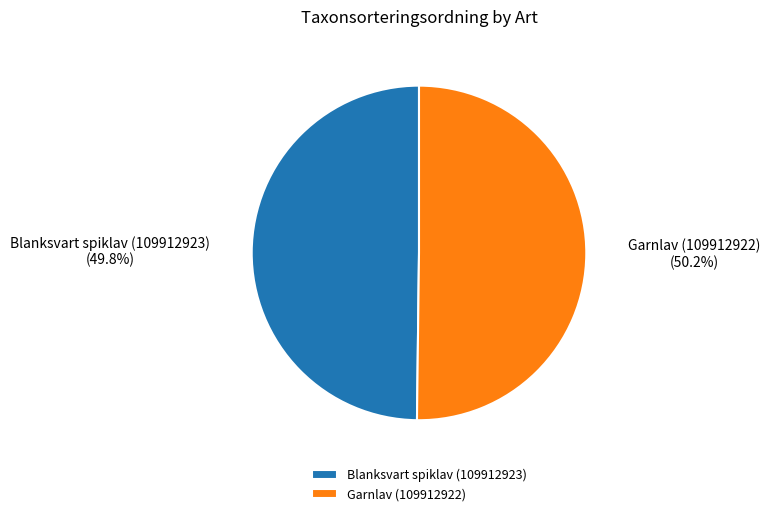

Is there any slice that represents more than half of the pie?

Yes